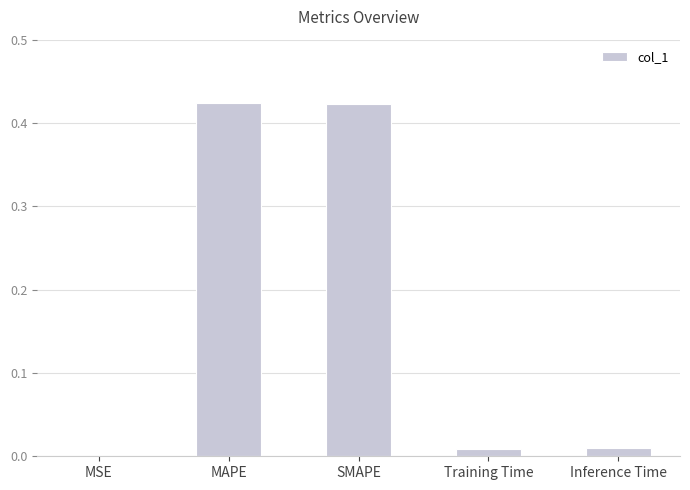

Between MSE and MAPE, which is larger?

MAPE